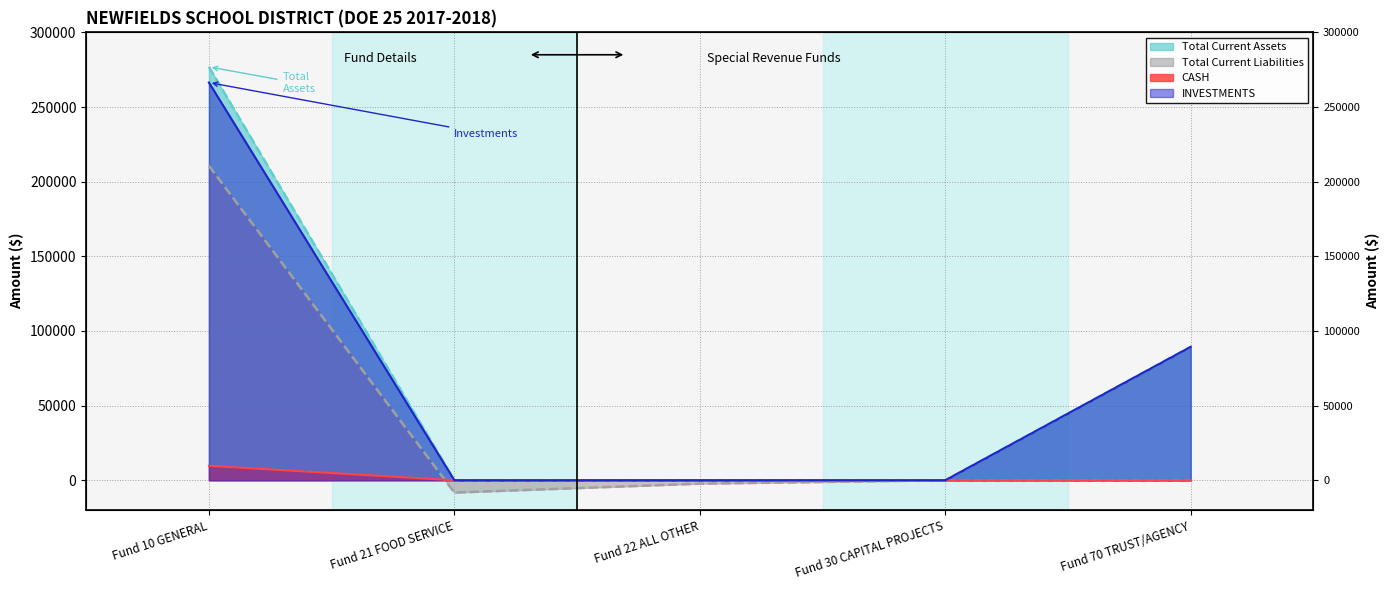

What are all the series names shown in the legend?

Total Current Assets, Total Current Liabilities, CASH, INVESTMENTS